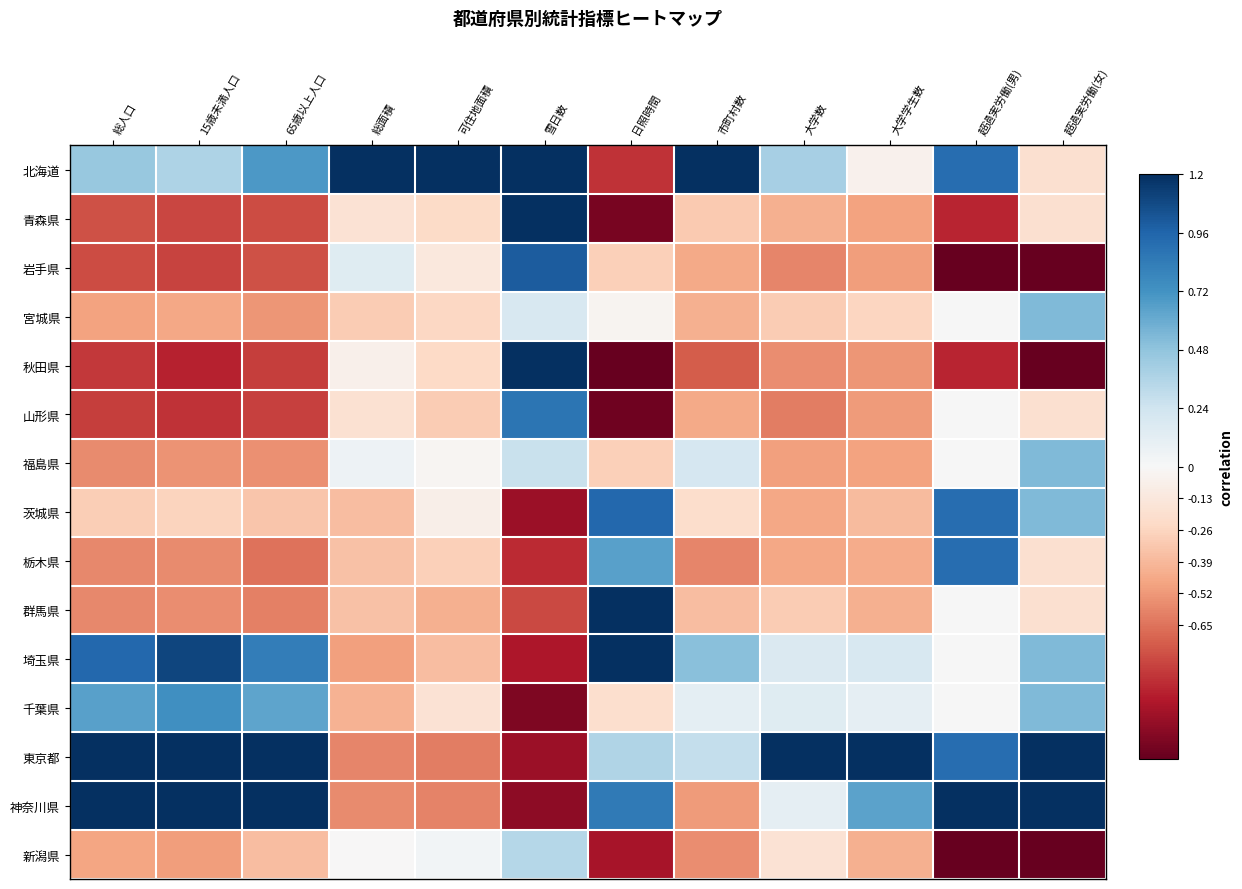

What is the minimum value shown in the chart?

-1.8